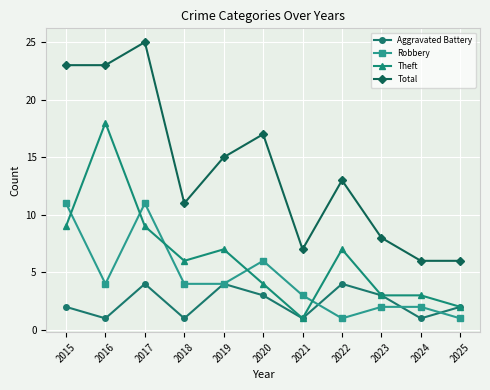

Reading left to right, transcribe all the data shown in this chart.

Aggravated Battery: 2	1	4	1	4	3	1	4	3	1	2
Robbery: 11	4	11	4	4	6	3	1	2	2	1
Theft: 9	18	9	6	7	4	1	7	3	3	2
Total: 23	23	25	11	15	17	7	13	8	6	6